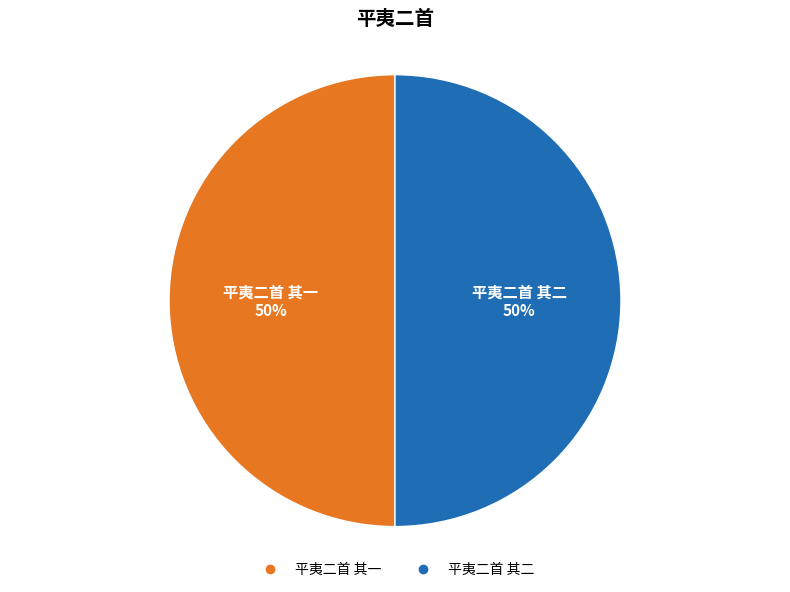

To the nearest percent, what portion does 平夷二首 其二 represent?

50%